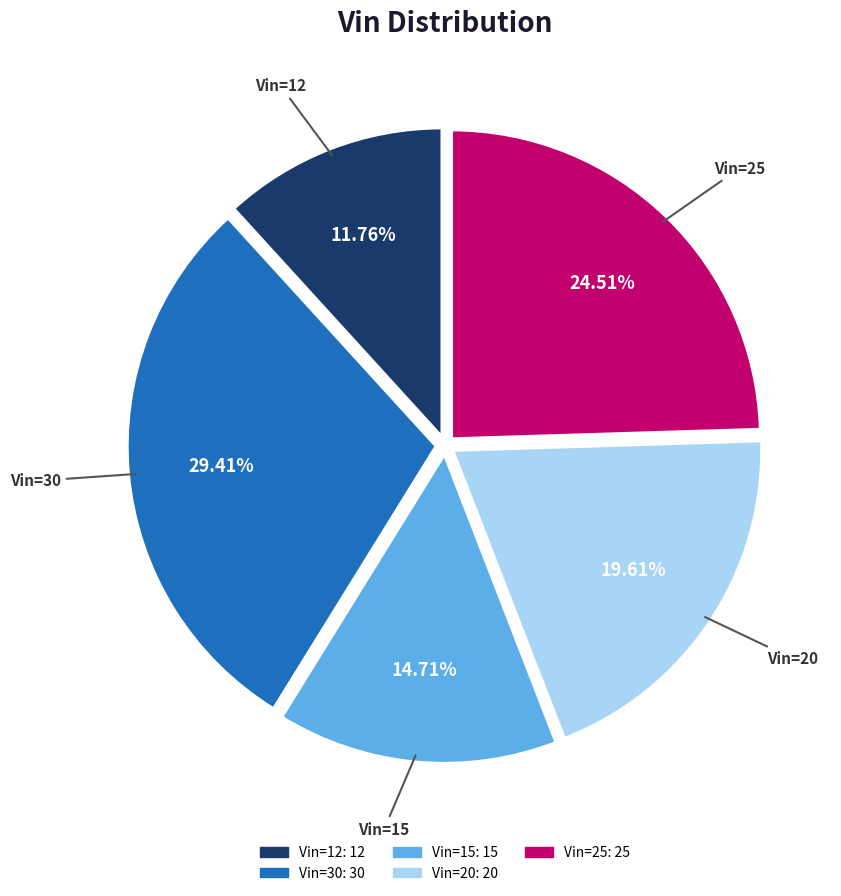

Combined, what portion of the pie is Vin=30 and Vin=15?

44.1%